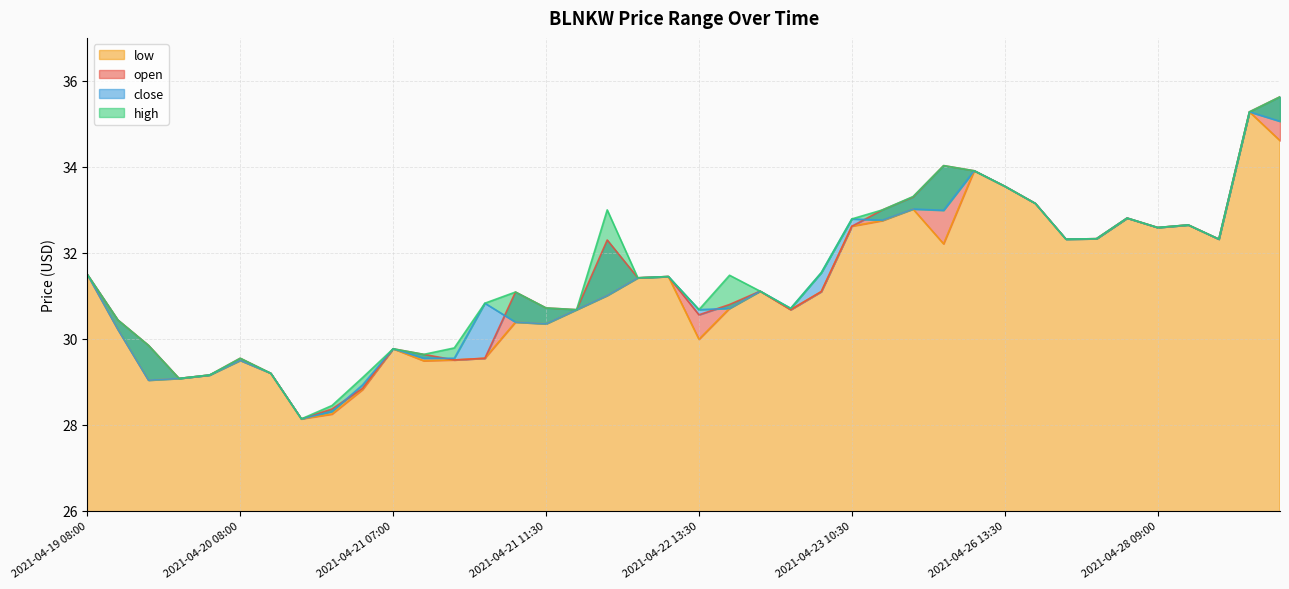

Reading left to right, extract all data points from this chart.

open: 31.5	30.4	29.9	29.1	29.2	29.6	29.2	28.1	28.4	28.9	29.8	29.6	29.5	29.6	31.1	30.7	30.7	32.3	31.4	31.4	30.6	30.8	31.1	30.7	31.1	32.6	33.0	33.3	34.0	33.9	33.5	33.1	32.3	32.3	32.8	32.6	32.6	32.3	35.3	35.6
high: 31.5	30.4	29.9	29.1	29.2	29.6	29.2	28.1	28.4	29.1	29.8	29.6	29.8	30.8	31.1	30.7	30.7	33.0	31.4	31.4	30.7	31.5	31.1	30.7	31.5	32.8	33.0	33.3	34.0	33.9	33.5	33.1	32.3	32.3	32.8	32.6	32.6	32.3	35.3	35.6
close: 31.5	30.2	29.0	29.1	29.2	29.5	29.2	28.1	28.3	28.9	29.8	29.6	29.6	30.8	30.4	30.4	30.7	31.0	31.4	31.4	30.7	30.7	31.1	30.7	31.5	32.8	32.8	33.0	33.0	33.9	33.5	33.1	32.3	32.3	32.8	32.6	32.6	32.3	35.3	35.1
low: 31.5	30.2	29.0	29.1	29.2	29.5	29.2	28.1	28.2	28.8	29.8	29.5	29.5	29.6	30.4	30.4	30.7	31.0	31.4	31.4	30.0	30.7	31.1	30.7	31.1	32.6	32.8	33.0	32.2	33.9	33.5	33.1	32.3	32.3	32.8	32.6	32.6	32.3	35.3	34.6